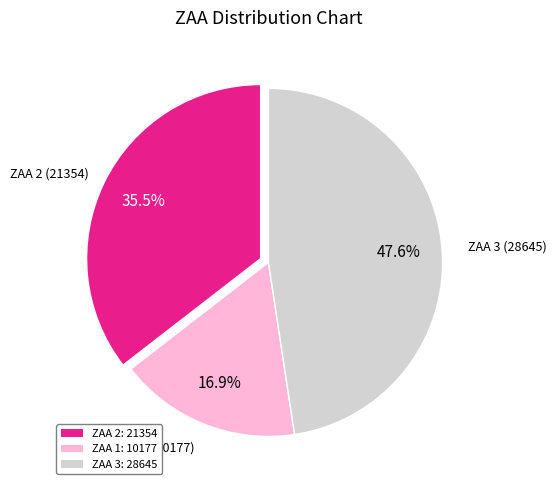

To the nearest percent, what percentage of the pie is ZAA 3?

48%